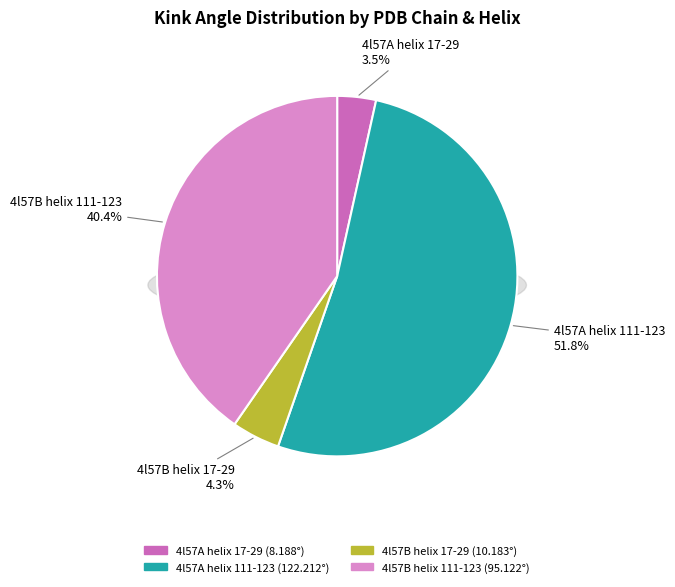

To the nearest percent, what portion does 4l57B helix 17-29 represent?

4%